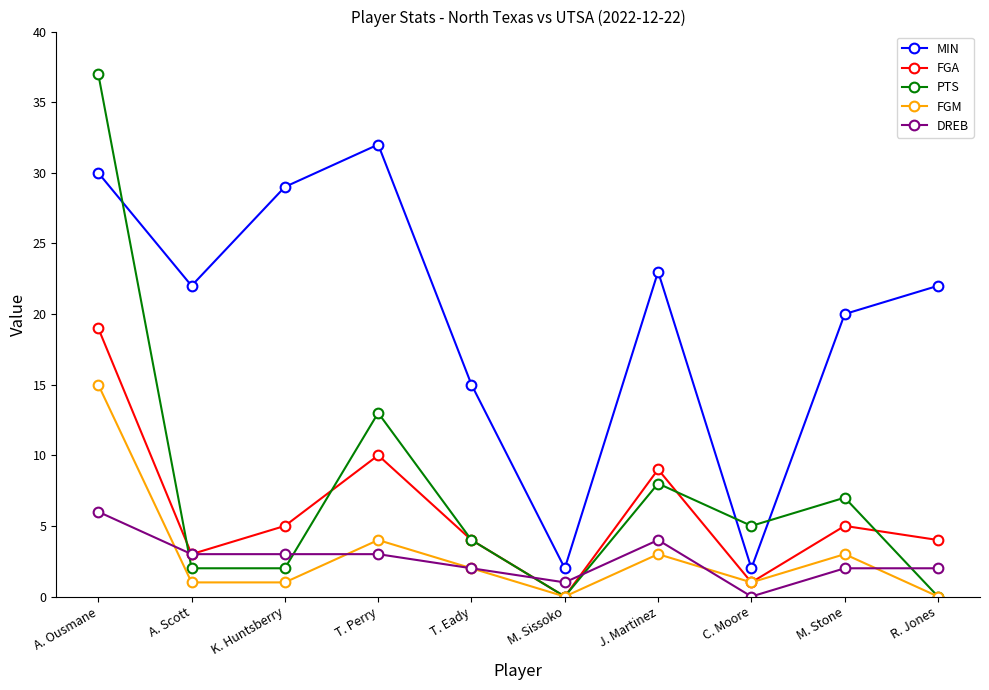

How many interior local peaks does the FGM series have?

3